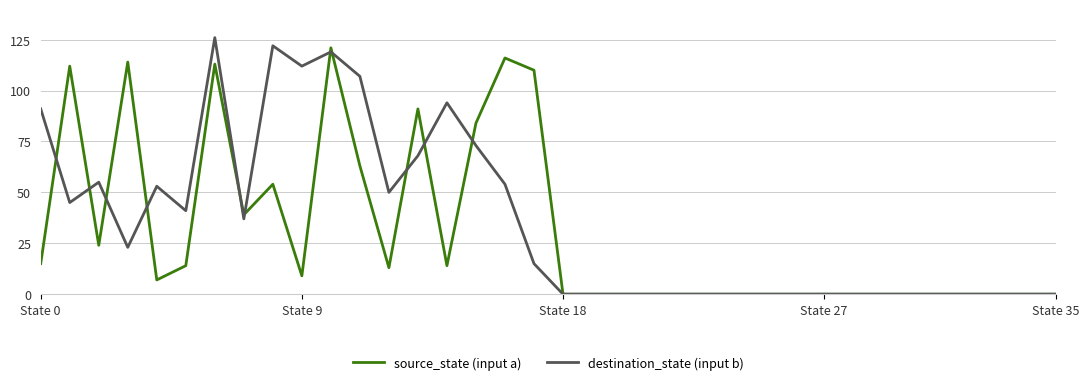

True or false: destination_state (input b) has more than 0 points higher than both neighbors.

True